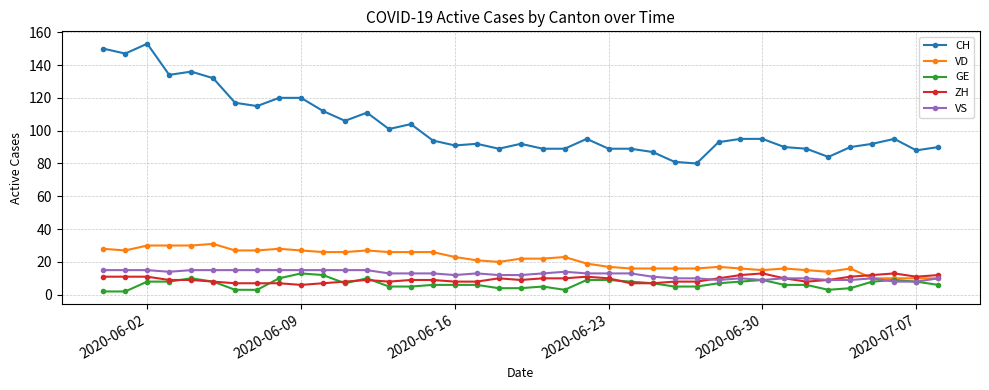

True or false: VS has more than 2 interior local peaks.

True